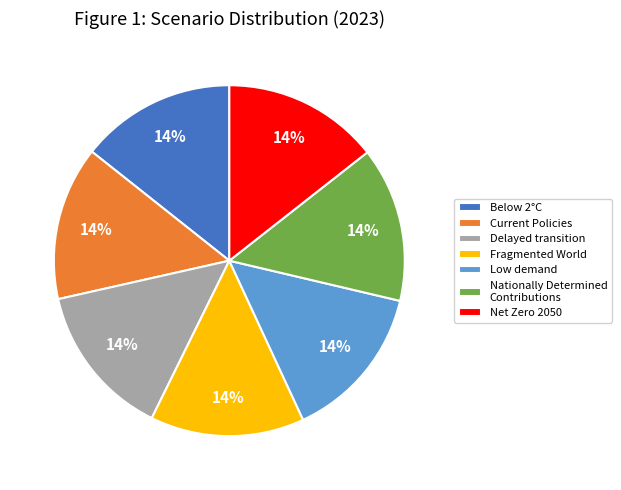

To the nearest percent, what percentage of the pie is Current Policies?

14%